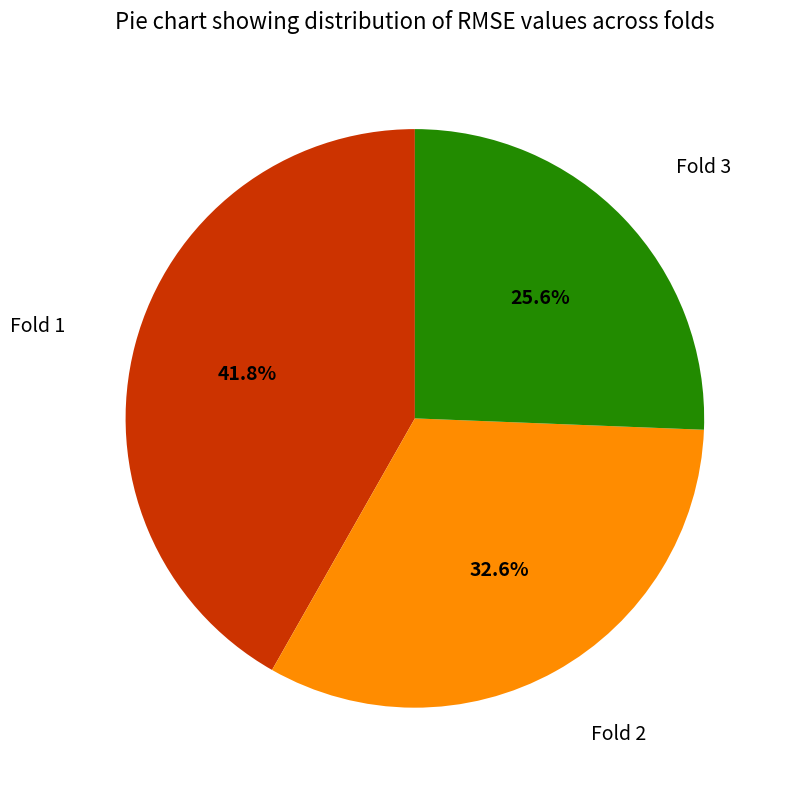

How many segments does this pie chart have?

3